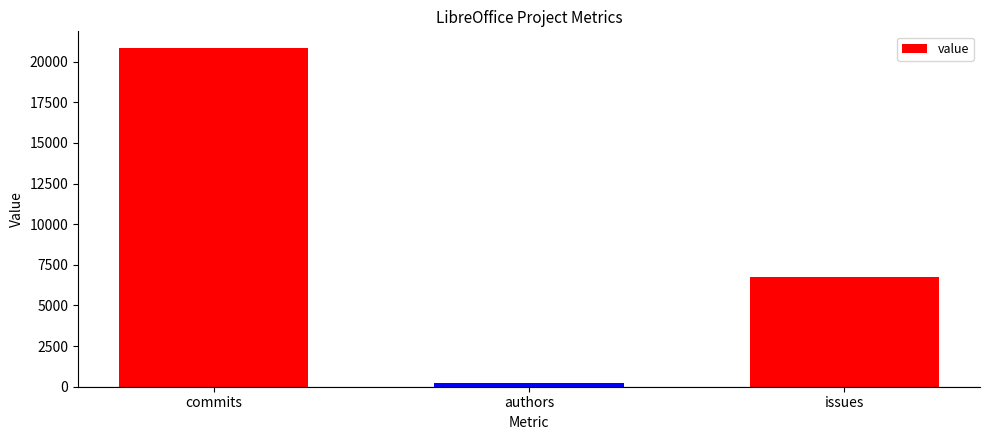

List the labels in order of value, smallest first.

authors, issues, commits